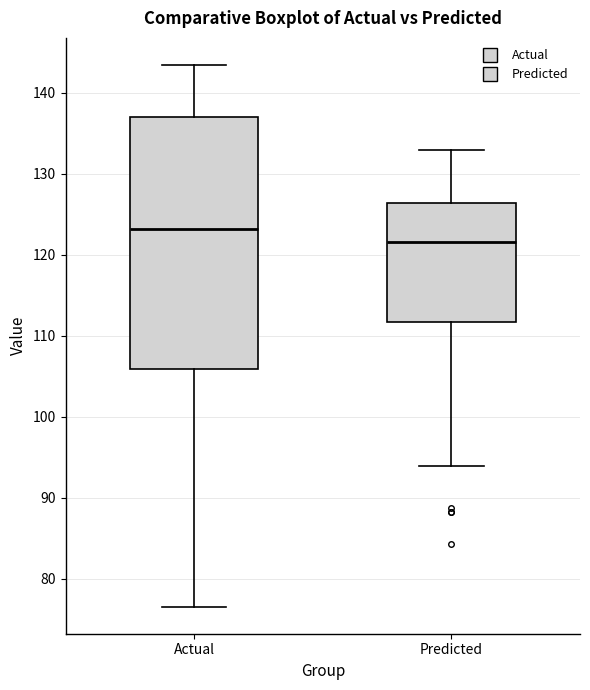

Which box's median line is the highest?

Actual